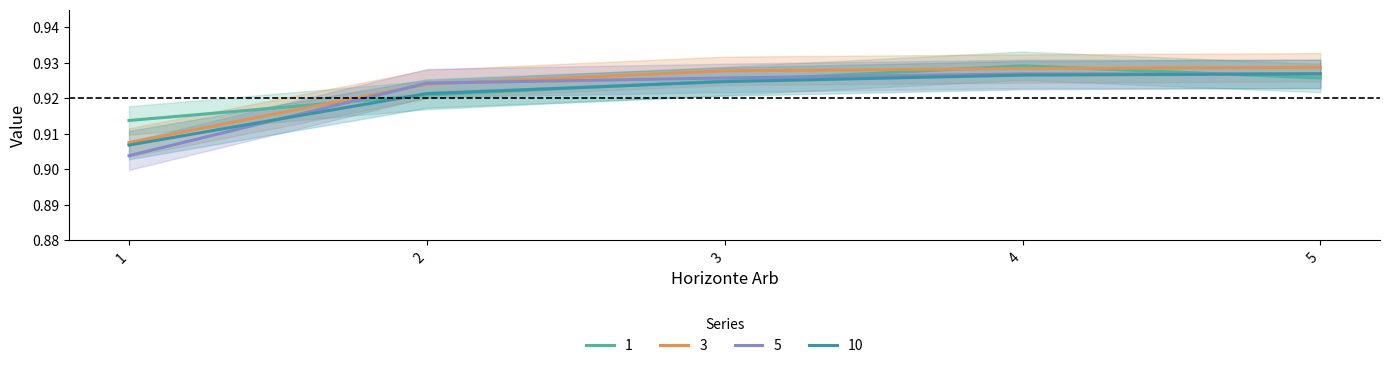

After their last crossing, which series has the higher values: 1 or 10?

10